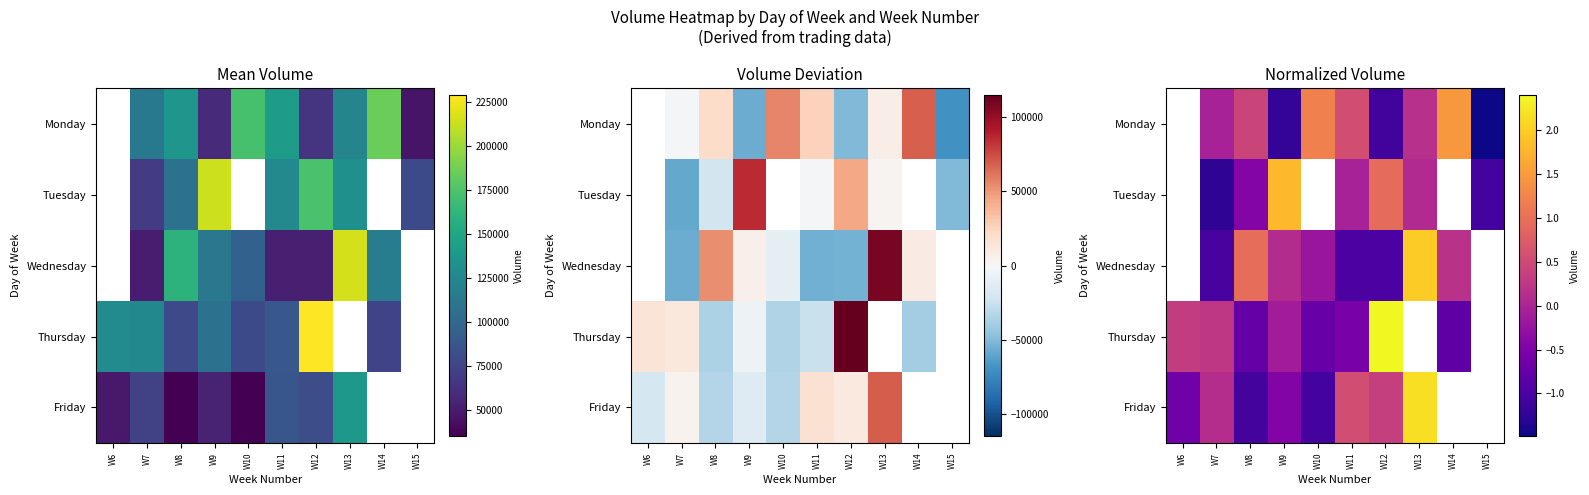

What is the spread (max minus min) of values at W15?

0.4